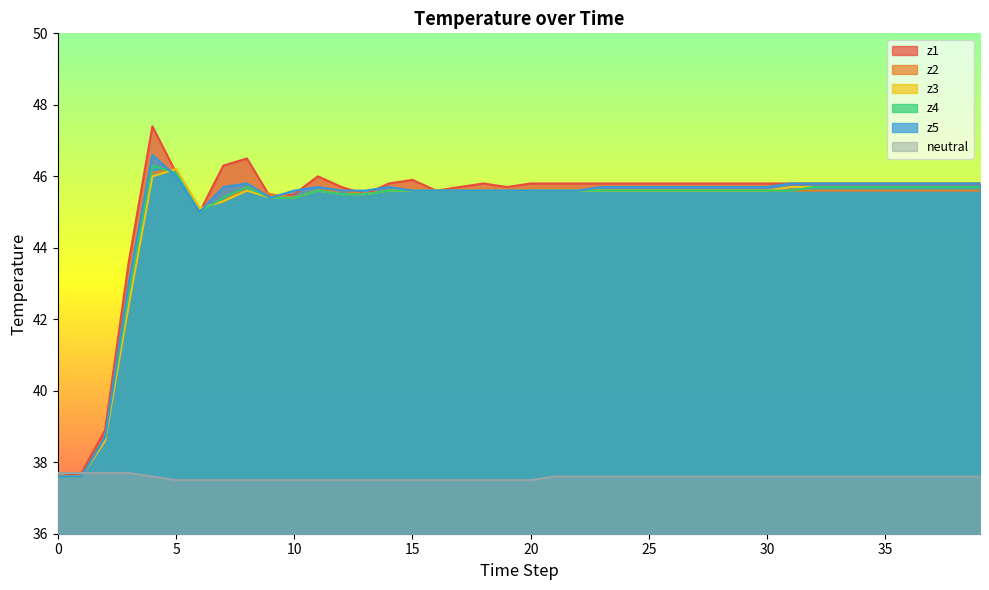

What is the difference between the maximum and second lowest values in the z1 series?

9.7